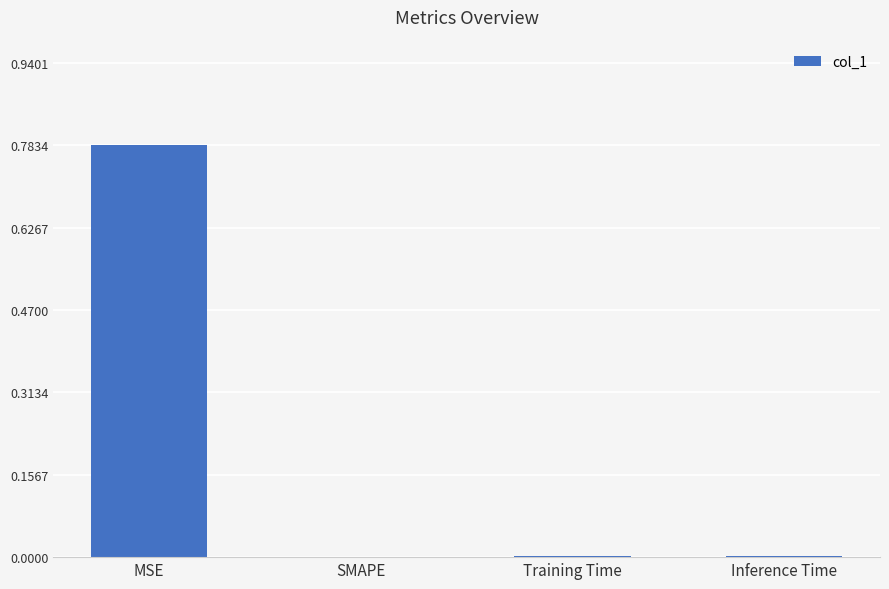

Is it true that the value at Training Time is 0.0?

True